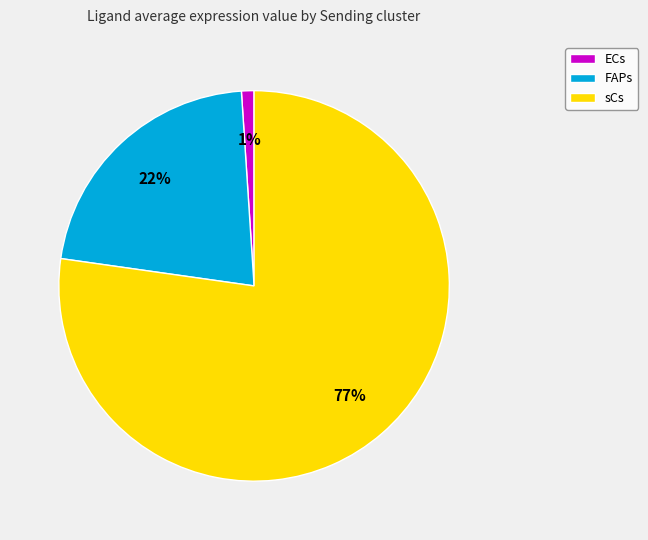

Count the number of slices in the pie.

3